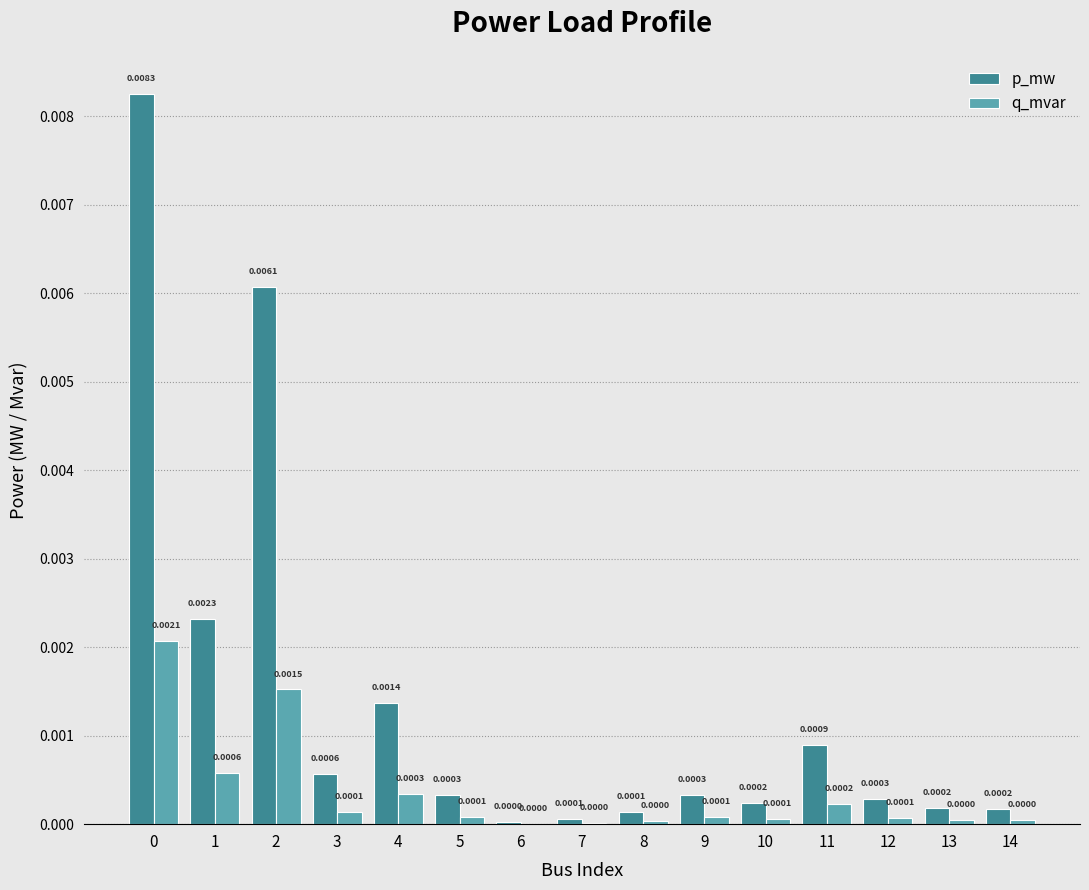

Which series changed the most between 6 and 11?

p_mw